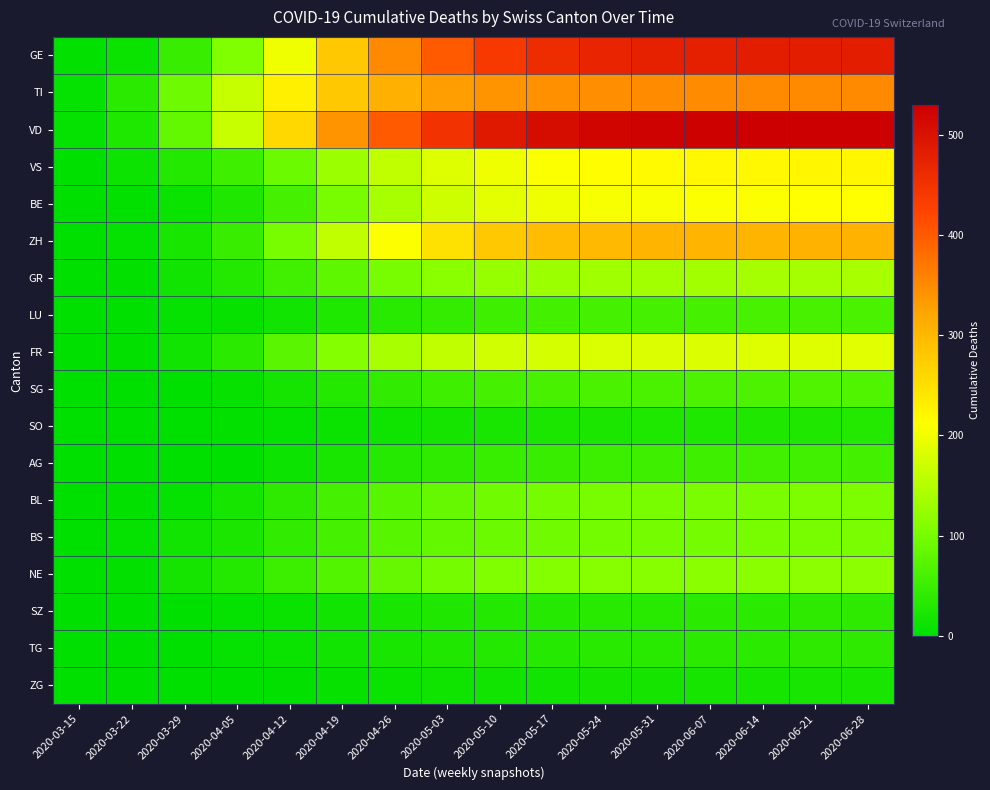

Reading left to right, list all the values displayed in this chart.

GE: 2020-03-15=4	2020-03-22=10	2020-03-29=49	2020-04-05=106	2020-04-12=200	2020-04-19=280	2020-04-26=350	2020-05-03=400	2020-05-10=440	2020-05-17=460	2020-05-24=470	2020-05-31=478	2020-06-07=480	2020-06-14=481	2020-06-21=482	2020-06-28=483
TI: 2020-03-15=6	2020-03-22=37	2020-03-29=93	2020-04-05=165	2020-04-12=230	2020-04-19=280	2020-04-26=310	2020-05-03=330	2020-05-10=340	2020-05-17=345	2020-05-24=347	2020-05-31=348	2020-06-07=349	2020-06-14=350	2020-06-21=350	2020-06-28=351
VD: 2020-03-15=6	2020-03-22=25	2020-03-29=83	2020-04-05=166	2020-04-12=260	2020-04-19=340	2020-04-26=400	2020-05-03=450	2020-05-10=490	2020-05-17=510	2020-05-24=520	2020-05-31=525	2020-06-07=527	2020-06-14=528	2020-06-21=529	2020-06-28=530
VS: 2020-03-15=2	2020-03-22=11	2020-03-29=31	2020-04-05=53	2020-04-12=90	2020-04-19=130	2020-04-26=160	2020-05-03=185	2020-05-10=200	2020-05-17=210	2020-05-24=215	2020-05-31=218	2020-06-07=220	2020-06-14=221	2020-06-21=222	2020-06-28=223
BE: 2020-03-15=0	2020-03-22=3	2020-03-29=10	2020-04-05=28	2020-04-12=60	2020-04-19=100	2020-04-26=140	2020-05-03=170	2020-05-10=190	2020-05-17=200	2020-05-24=205	2020-05-31=208	2020-06-07=210	2020-06-14=211	2020-06-21=212	2020-06-28=213
ZH: 2020-03-15=1	2020-03-22=6	2020-03-29=22	2020-04-05=48	2020-04-12=100	2020-04-19=160	2020-04-26=210	2020-05-03=250	2020-05-10=280	2020-05-17=295	2020-05-24=300	2020-05-31=303	2020-06-07=305	2020-06-14=306	2020-06-21=307	2020-06-28=308
GR: 2020-03-15=0	2020-03-22=4	2020-03-29=15	2020-04-05=30	2020-04-12=55	2020-04-19=80	2020-04-26=100	2020-05-03=115	2020-05-10=125	2020-05-17=130	2020-05-24=133	2020-05-31=135	2020-06-07=136	2020-06-14=137	2020-06-21=138	2020-06-28=139
LU: 2020-03-15=0	2020-03-22=1	2020-03-29=5	2020-04-05=7	2020-04-12=15	2020-04-19=25	2020-04-26=35	2020-05-03=45	2020-05-10=52	2020-05-17=56	2020-05-24=58	2020-05-31=59	2020-06-07=60	2020-06-14=61	2020-06-21=62	2020-06-28=63
FR: 2020-03-15=0	2020-03-22=3	2020-03-29=15	2020-04-05=37	2020-04-12=75	2020-04-19=110	2020-04-26=140	2020-05-03=160	2020-05-10=172	2020-05-17=178	2020-05-24=181	2020-05-31=183	2020-06-07=184	2020-06-14=185	2020-06-21=186	2020-06-28=187
SG: 2020-03-15=0	2020-03-22=0	2020-03-29=2	2020-04-05=8	2020-04-12=18	2020-04-19=30	2020-04-26=42	2020-05-03=52	2020-05-10=58	2020-05-17=61	2020-05-24=63	2020-05-31=64	2020-06-07=65	2020-06-14=66	2020-06-21=67	2020-06-28=68
SO: 2020-03-15=0	2020-03-22=0	2020-03-29=2	2020-04-05=3	2020-04-12=6	2020-04-19=10	2020-04-26=14	2020-05-03=18	2020-05-10=21	2020-05-17=23	2020-05-24=24	2020-05-31=25	2020-06-07=26	2020-06-14=27	2020-06-21=28	2020-06-28=29
AG: 2020-03-15=0	2020-03-22=1	2020-03-29=0	2020-04-05=0	2020-04-12=12	2020-04-19=22	2020-04-26=32	2020-05-03=40	2020-05-10=46	2020-05-17=49	2020-05-24=51	2020-05-31=52	2020-06-07=53	2020-06-14=54	2020-06-21=55	2020-06-28=56
BL: 2020-03-15=0	2020-03-22=3	2020-03-29=6	2020-04-05=19	2020-04-12=38	2020-04-19=58	2020-04-26=74	2020-05-03=86	2020-05-10=94	2020-05-17=98	2020-05-24=100	2020-05-31=101	2020-06-07=102	2020-06-14=103	2020-06-21=104	2020-06-28=105
BS: 2020-03-15=0	2020-03-22=5	2020-03-29=15	2020-04-05=24	2020-04-12=42	2020-04-19=60	2020-04-26=74	2020-05-03=84	2020-05-10=91	2020-05-17=95	2020-05-24=97	2020-05-31=98	2020-06-07=99	2020-06-14=100	2020-06-21=101	2020-06-28=102
NE: 2020-03-15=0	2020-03-22=4	2020-03-29=18	2020-04-05=30	2020-04-12=50	2020-04-19=70	2020-04-26=86	2020-05-03=98	2020-05-10=106	2020-05-17=110	2020-05-24=112	2020-05-31=113	2020-06-07=114	2020-06-14=115	2020-06-21=116	2020-06-28=117
SZ: 2020-03-15=0	2020-03-22=0	2020-03-29=2	2020-04-05=5	2020-04-12=10	2020-04-19=16	2020-04-26=22	2020-05-03=27	2020-05-10=31	2020-05-17=33	2020-05-24=34	2020-05-31=35	2020-06-07=36	2020-06-14=37	2020-06-21=38	2020-06-28=39
TG: 2020-03-15=0	2020-03-22=0	2020-03-29=2	2020-04-05=5	2020-04-12=10	2020-04-19=16	2020-04-26=22	2020-05-03=27	2020-05-10=31	2020-05-17=33	2020-05-24=34	2020-05-31=35	2020-06-07=36	2020-06-14=37	2020-06-21=38	2020-06-28=39
ZG: 2020-03-15=0	2020-03-22=0	2020-03-29=1	2020-04-05=2	2020-04-12=4	2020-04-19=7	2020-04-26=10	2020-05-03=13	2020-05-10=15	2020-05-17=16	2020-05-24=17	2020-05-31=18	2020-06-07=19	2020-06-14=20	2020-06-21=21	2020-06-28=22